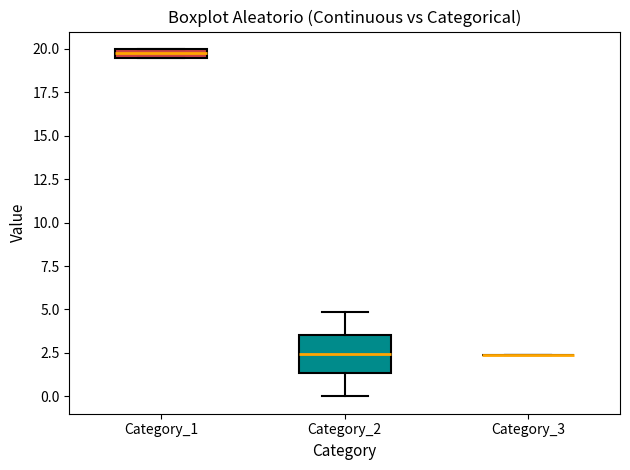

Which box is the tallest, from its lower edge to its upper edge?

Category_2